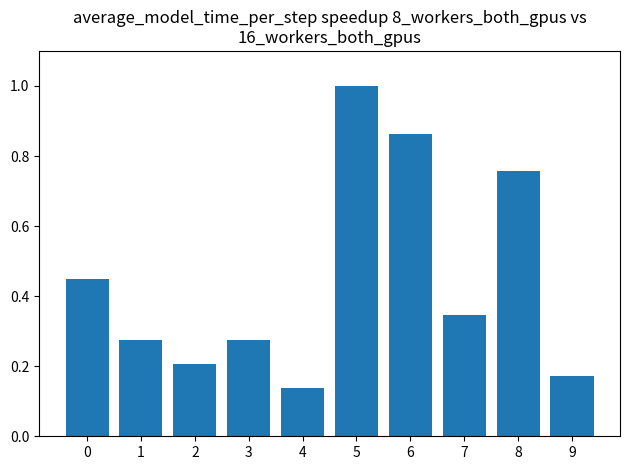

What is the sum of all values?

4.5